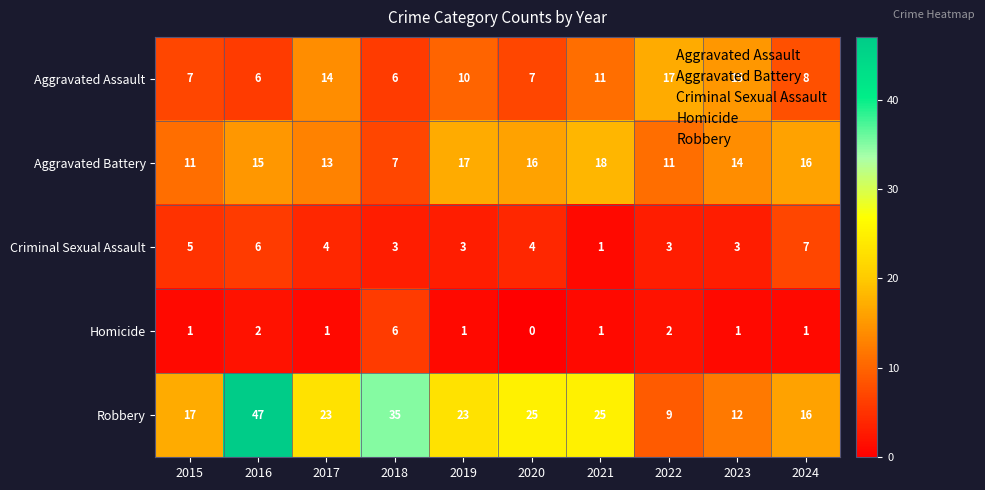

True or false: Aggravated Battery has a value of 17 at 2019.

True